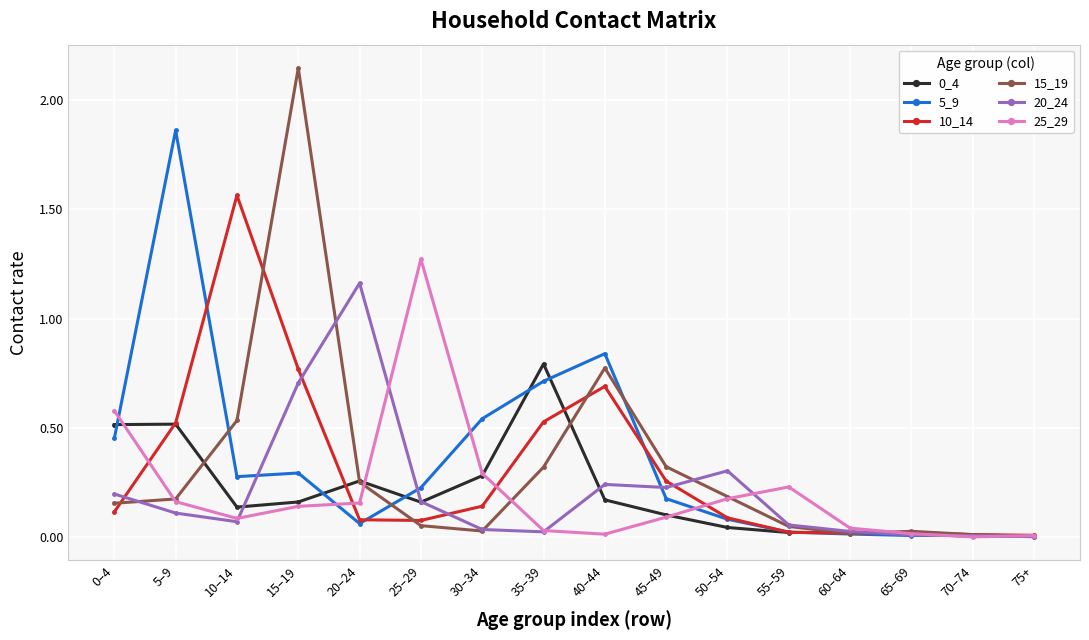

True or false: 20_24 has more than 1 points higher than both neighbors.

True